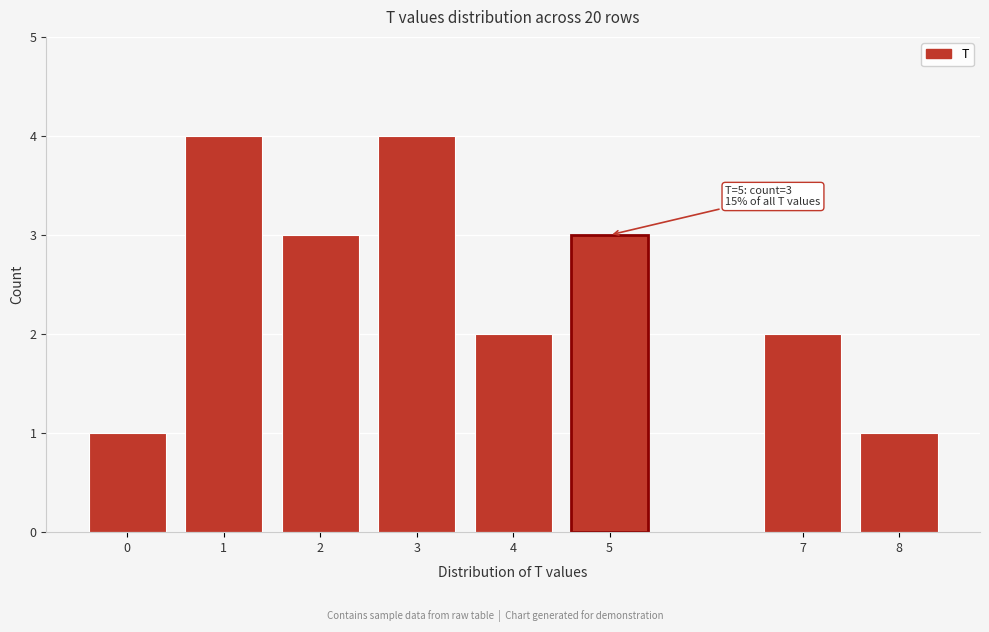

Reading left to right, extract all data points from this chart.

1	4	3	4	2	3	2	1